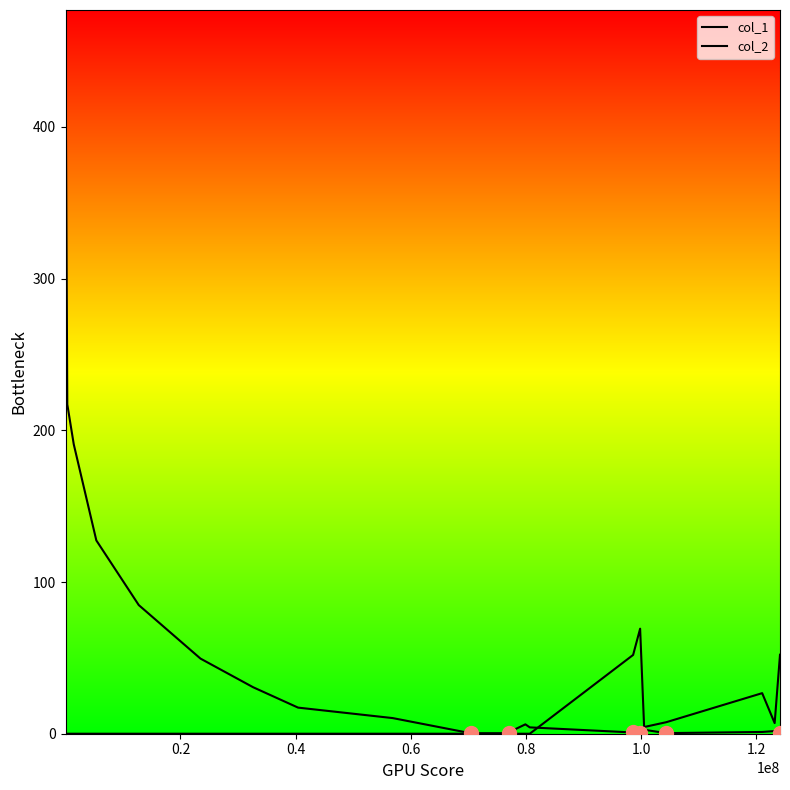

Count the number of categories in the chart.

21